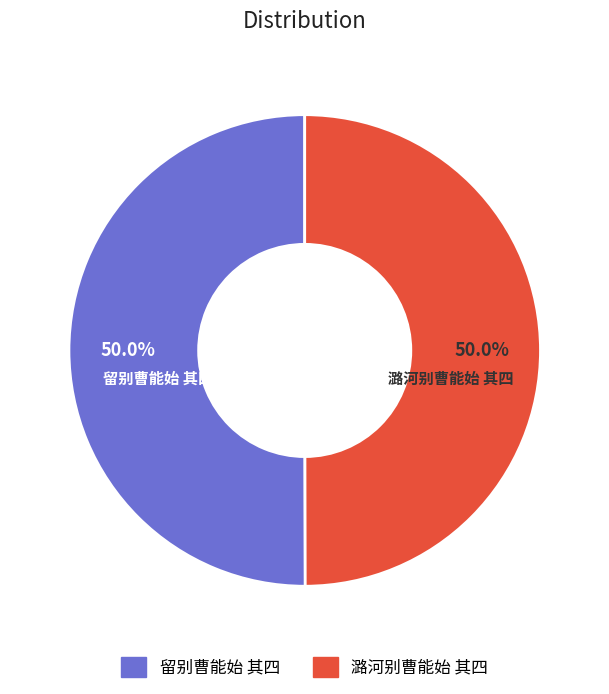

Combined, do 留别曹能始 其四 and 潞河别曹能始 其四 account for over 50%?

Yes